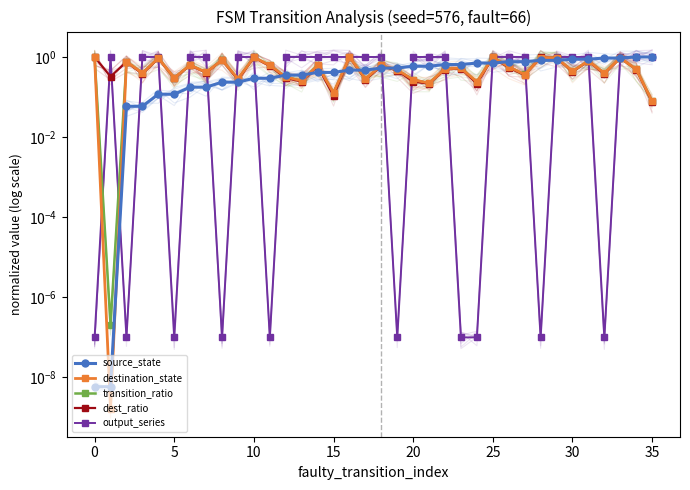

How many values in the output_series series are below 1?

10